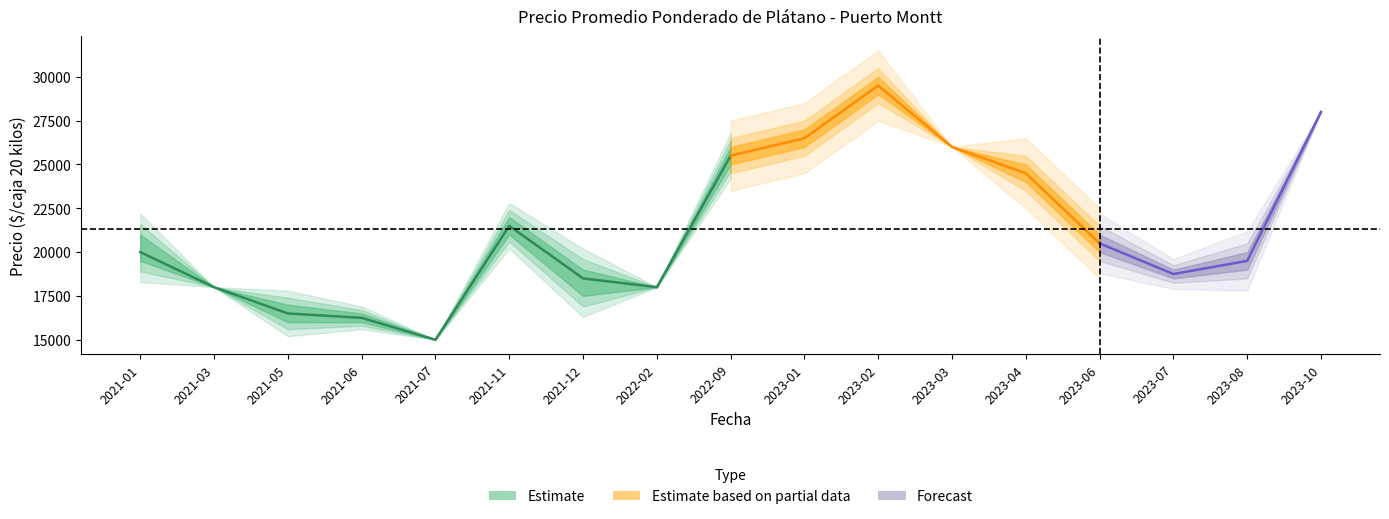

List the labels in order of Precio minimo value, smallest first.

2021-07, 2021-05, 2021-06, 2021-12, 2021-03, 2022-02, 2023-07, 2023-08, 2021-01, 2023-06, 2021-11, 2023-04, 2022-09, 2023-01, 2023-03, 2023-10, 2023-02